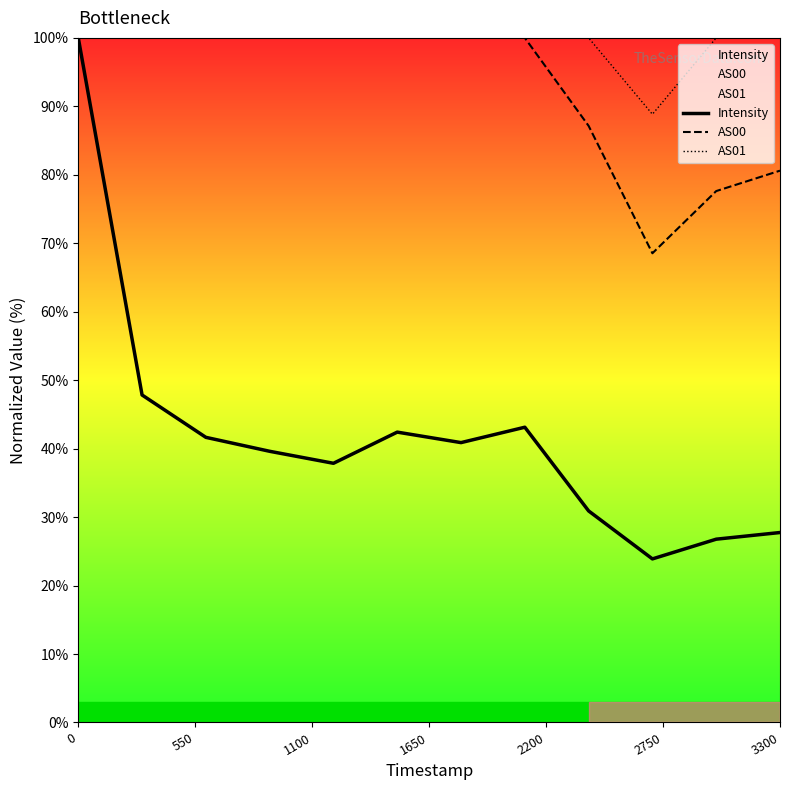

At how many categories does at least one series exceed 70?

12